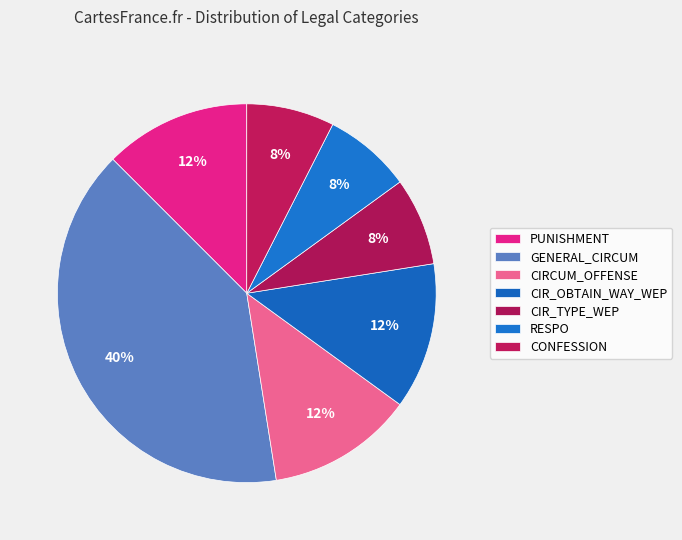

Is there any slice that represents more than half of the pie?

No